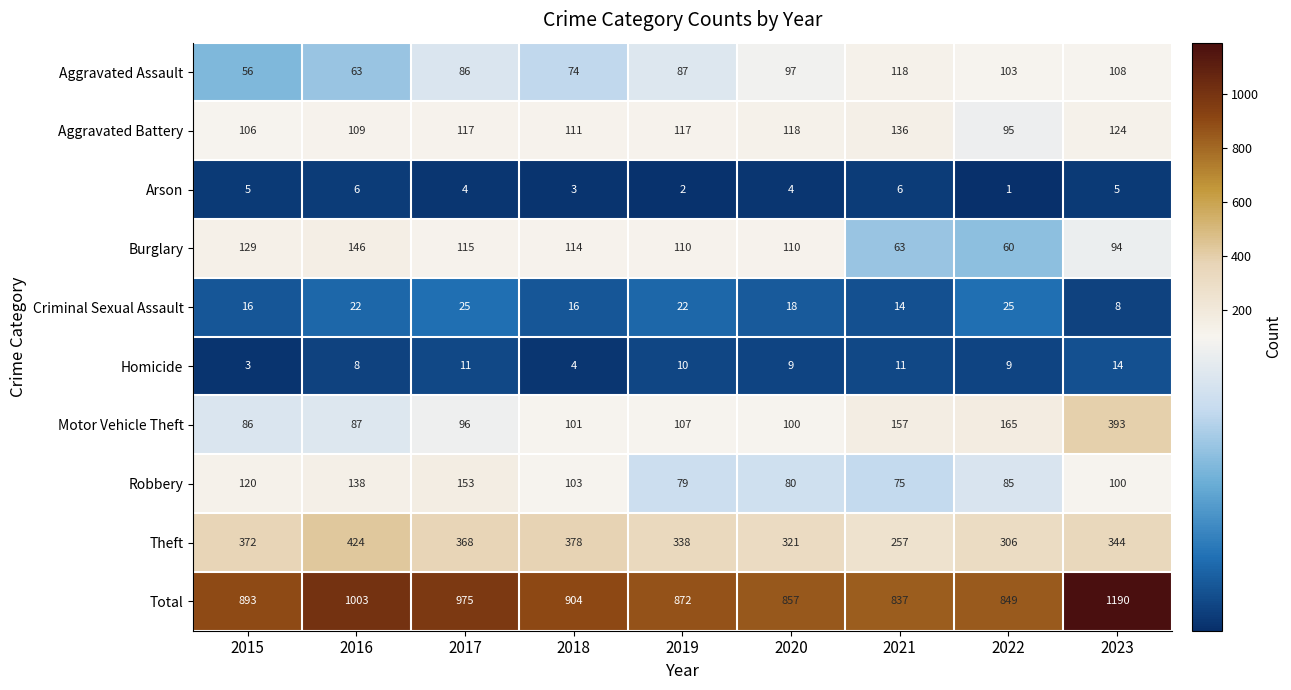

What is the difference between the highest and lowest values at 2020?

853